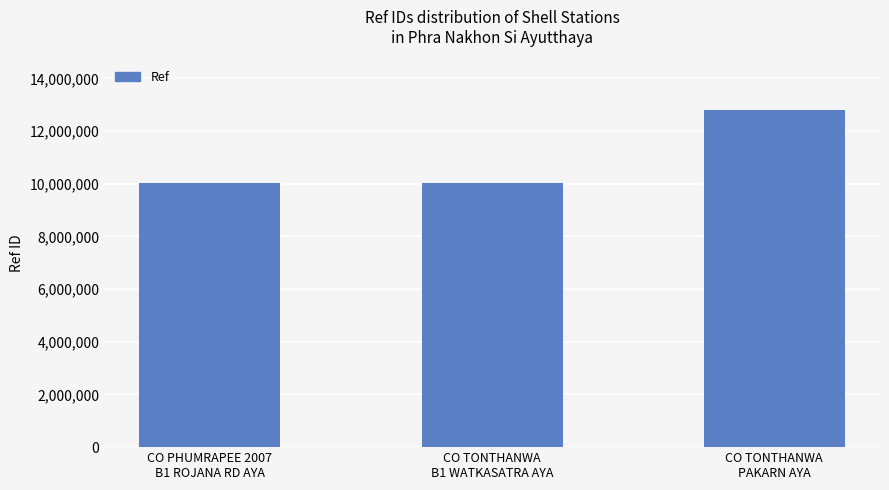

What is the greatest value displayed?

12803976